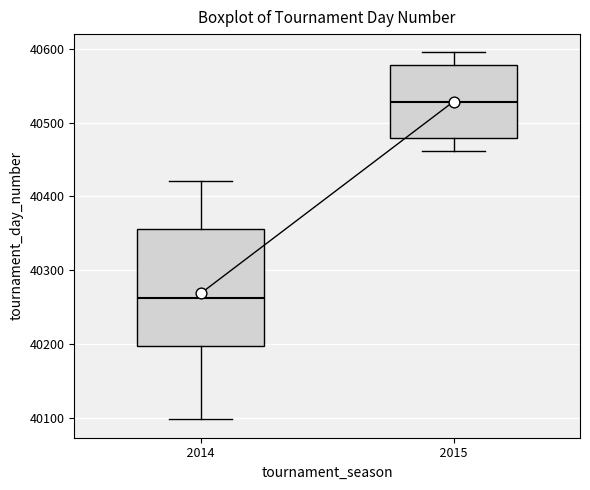

Reading left to right, transcribe this box plot: for each box, give where its median line is, the range the box spans, and where its two whiskers end, as read against the y-axis. The values are not printed on the chart, so give them approximately, as read against the axis.

2014: median 40260, box 40200 to 40360, whiskers 40100 to 40420
2015: median 40530, box 40480 to 40580, whiskers 40460 to 40600